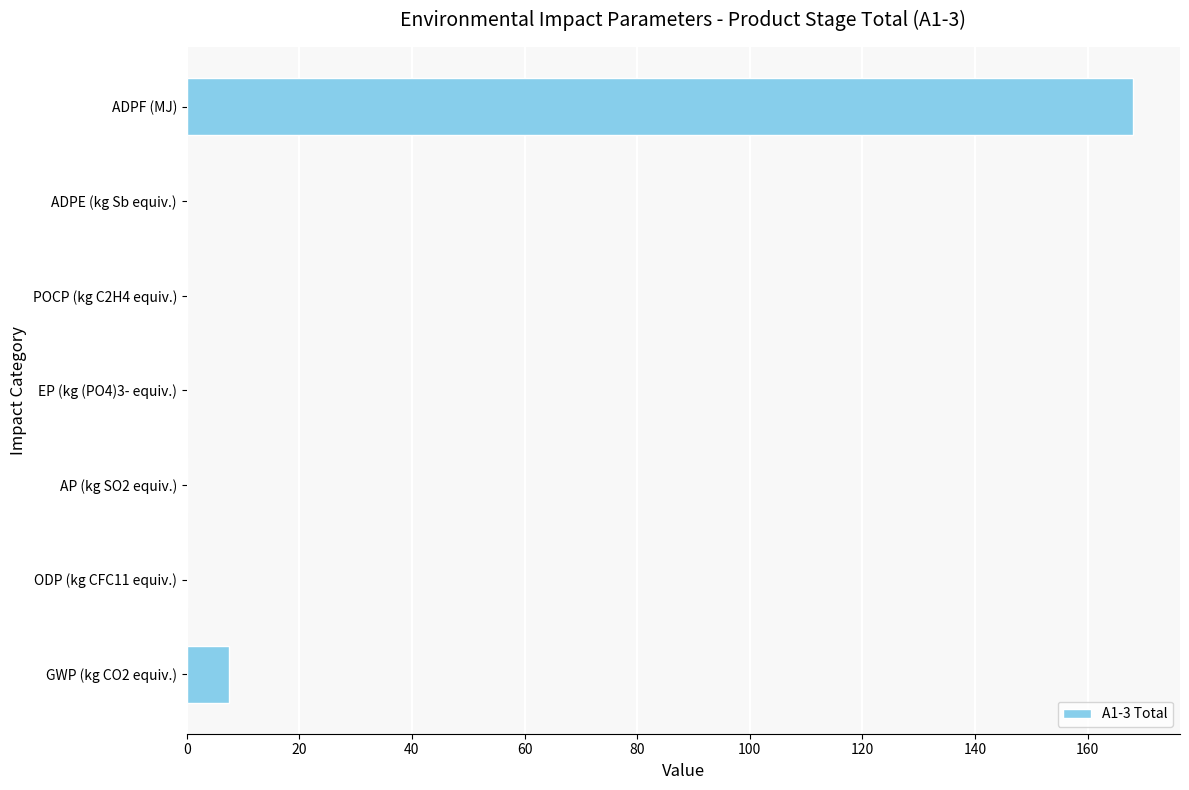

Between ODP (kg CFC11 equiv.) and ADPF (MJ), which is larger?

ADPF (MJ)